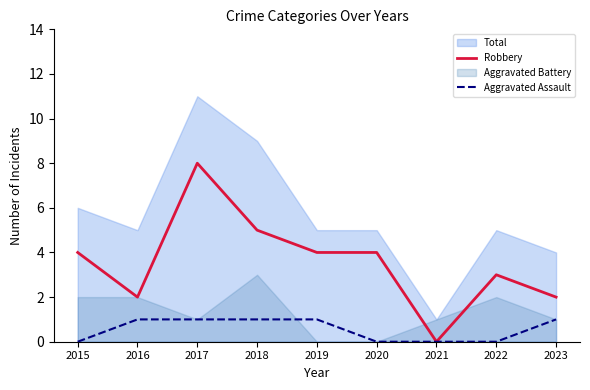

True or false: Robbery has a value of 4 at 2020.

True